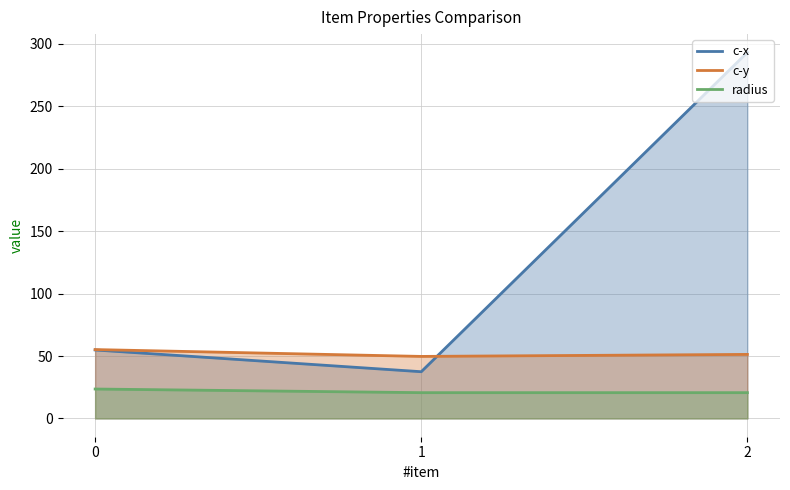

Is it true that c-y equals 55.2 at 0?

True